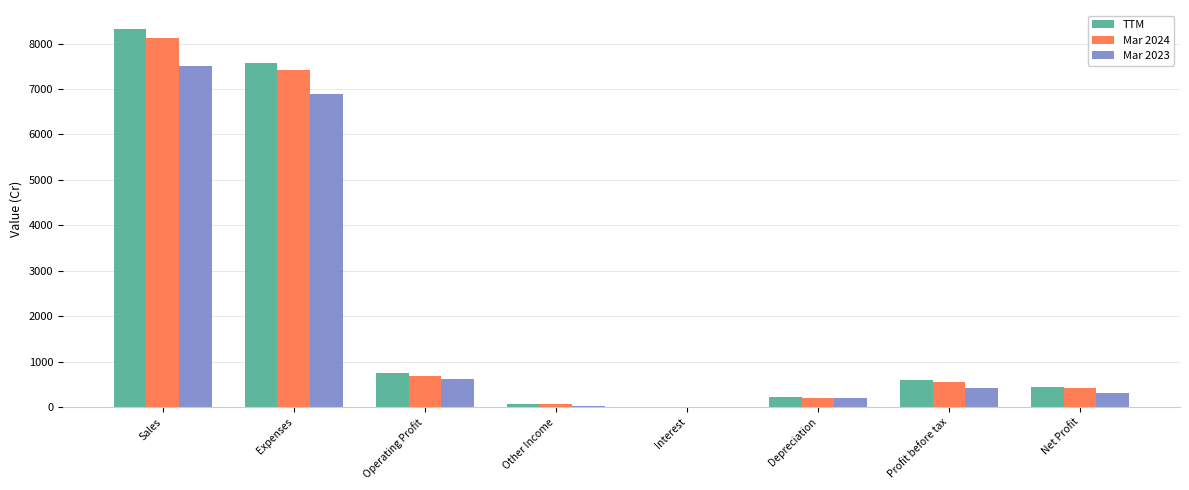

Which category has the highest value in the Mar 2023 series?

Sales